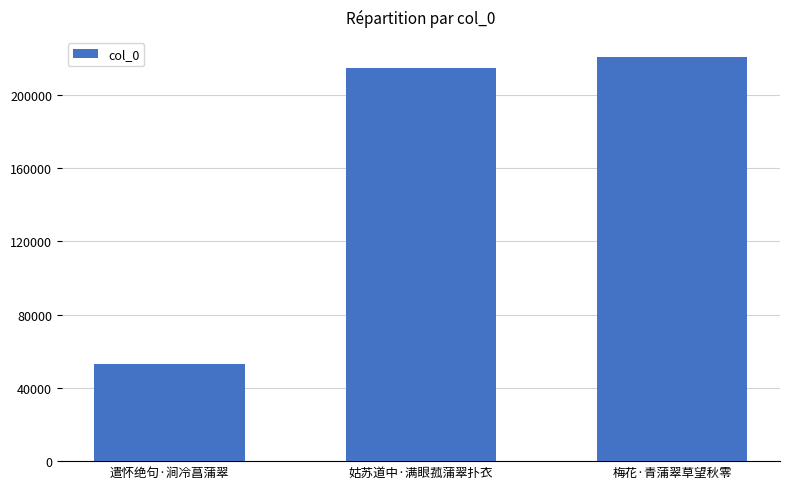

True or false: the data shows 386679 at 梅花·青蒲翠草望秋零.

False